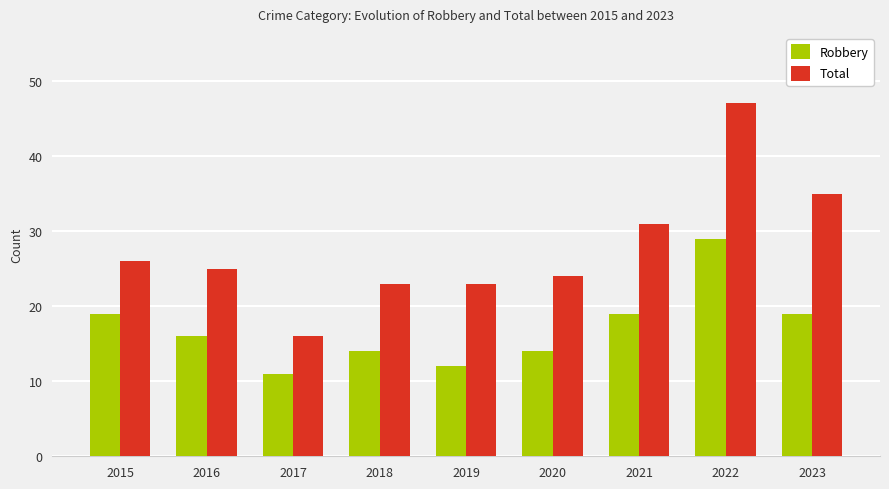

Read the Robbery value at 2015, to the nearest 10.

20